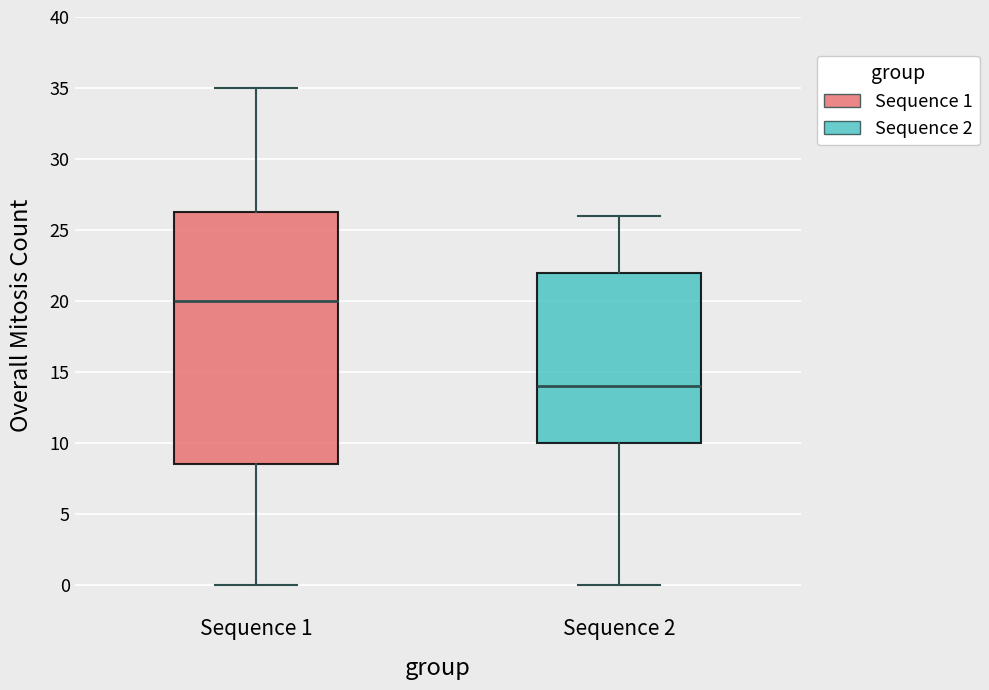

Reading left to right, transcribe this box plot: for each box, give where its median line is, the range the box spans, and where its two whiskers end, as read against the y-axis. The values are not printed on the chart, so give them approximately, as read against the axis.

Sequence 1: median 20.0, box 8.5 to 26.5, whiskers 0.0 to 35.0
Sequence 2: median 14.0, box 10.0 to 22.0, whiskers 0.0 to 26.0